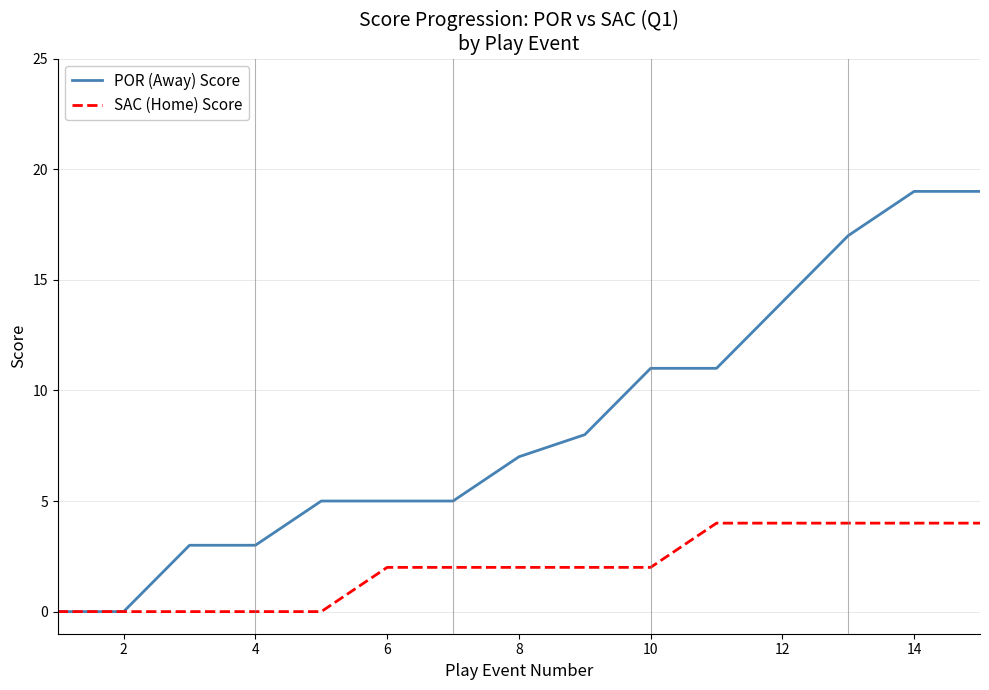

Which series has the largest range (max minus min)?

POR (Away) Score